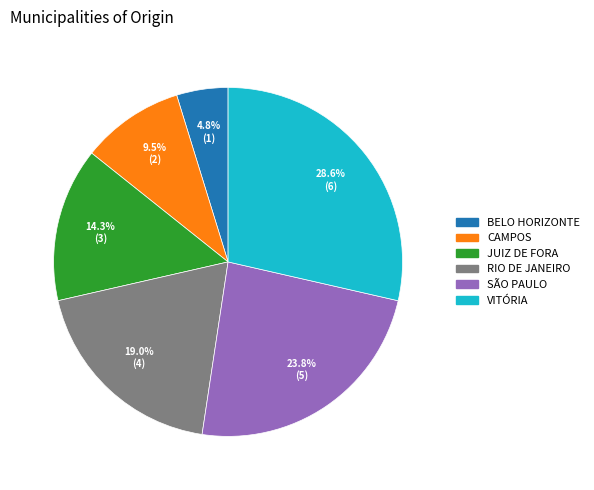

To the nearest percent, what percentage of the pie is SÃO PAULO?

24%